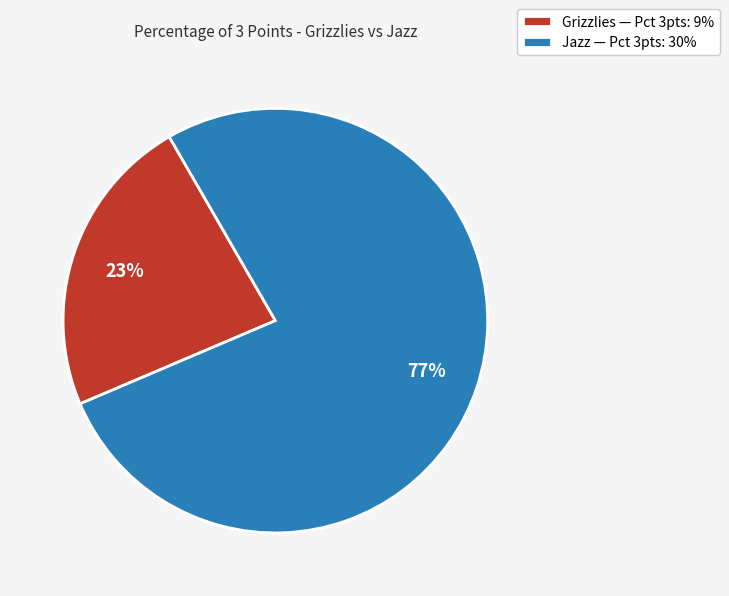

Approximately how many times larger is the value at Grizzlies compared to Jazz?

0.3